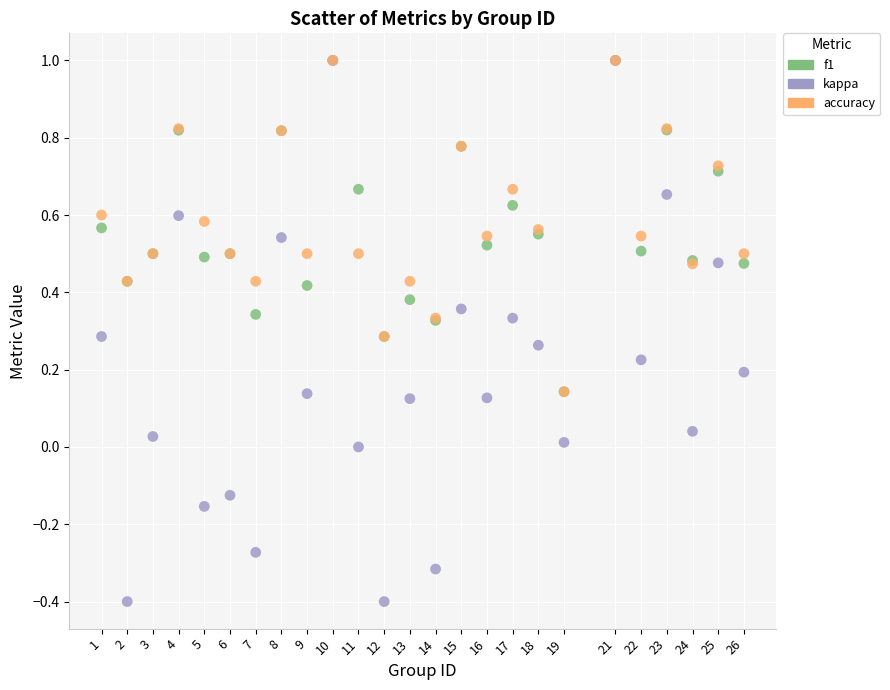

Which series reaches the minimum Y coordinate?

kappa